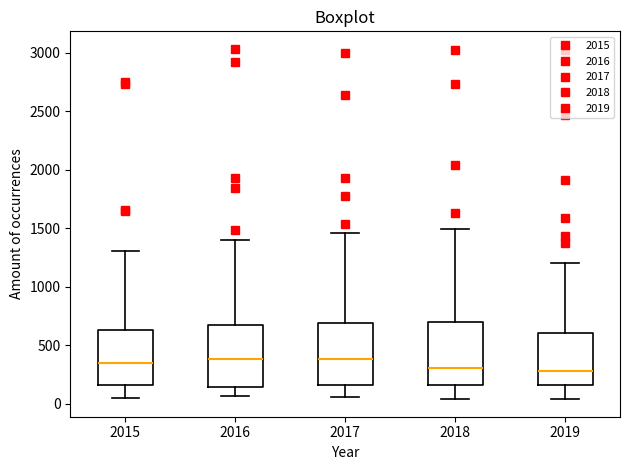

Where does the upper whisker of the box at x = 2019 end on the y-axis? The values are not printed on the chart, so give them approximately, as read against the axis.

1200